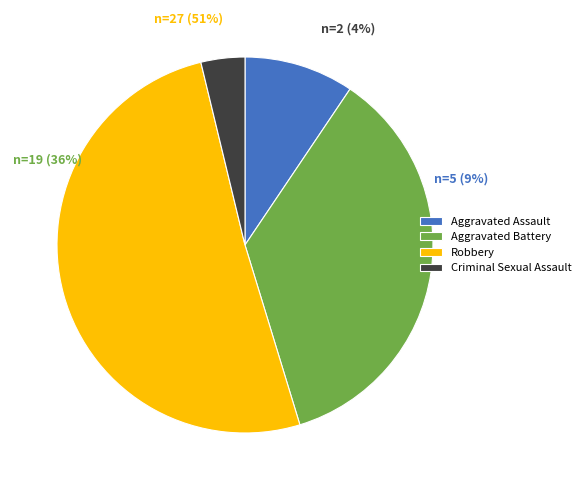

True or false: Robbery accounts for 51% of the total.

True